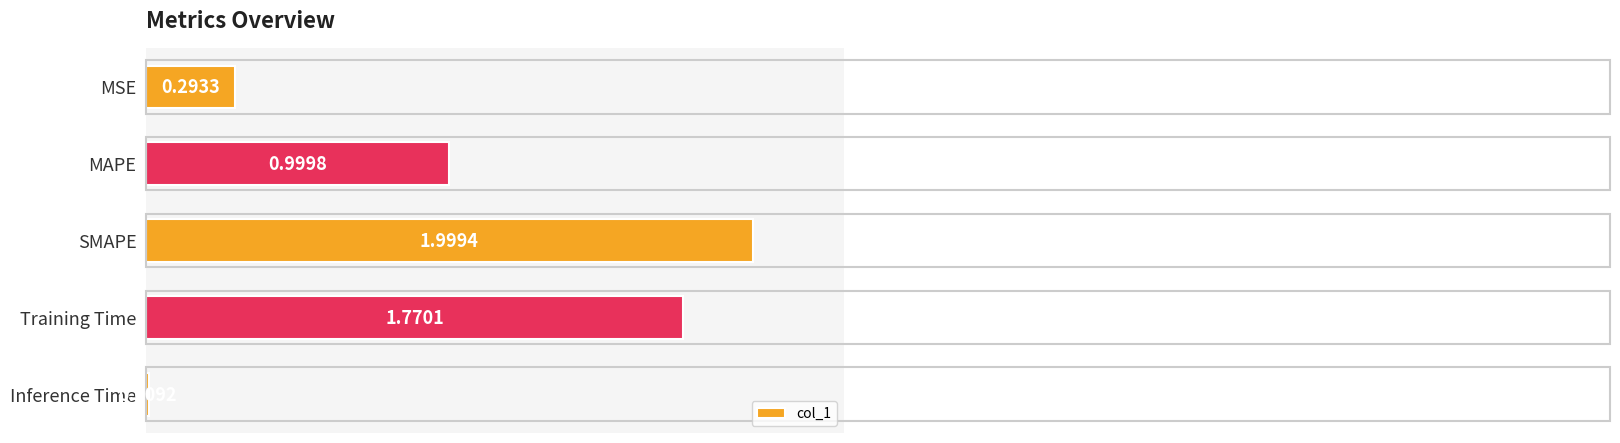

Rank the categories by value from lowest to highest.

Inference Time, MSE, MAPE, Training Time, SMAPE